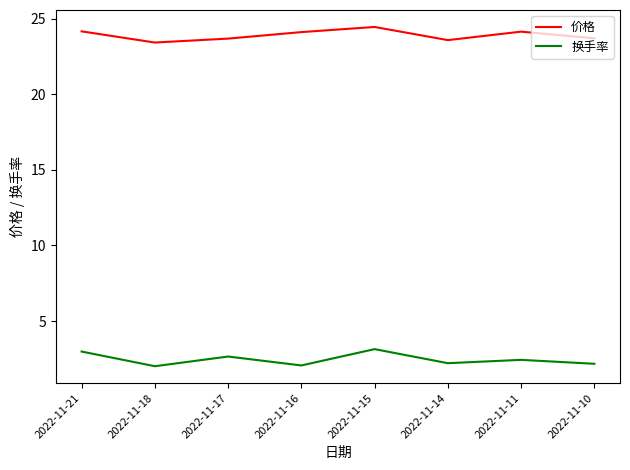

What are all the series names shown in the legend?

价格, 换手率